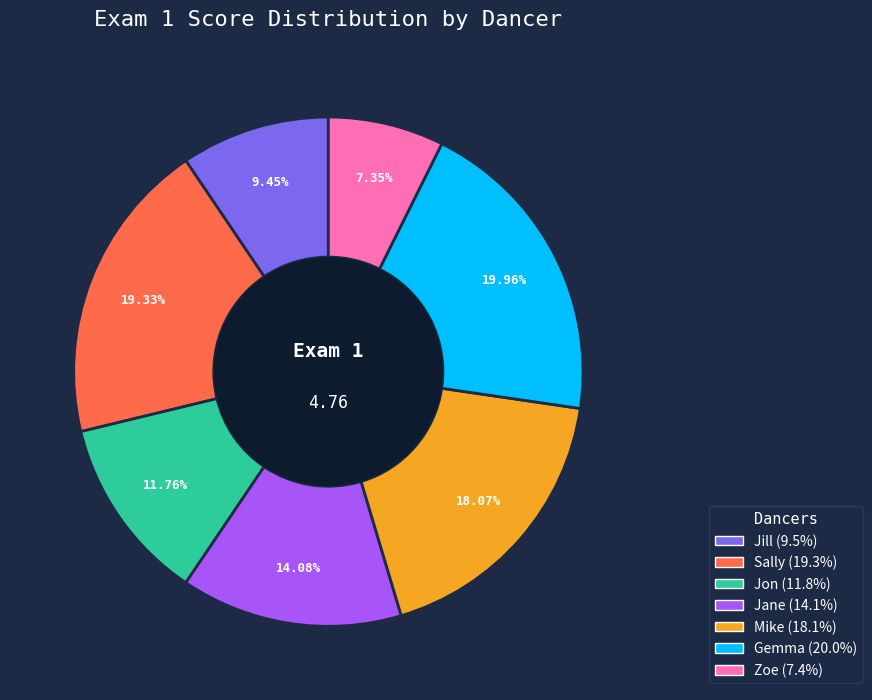

How much of the chart is everything except Jon?

88.2%